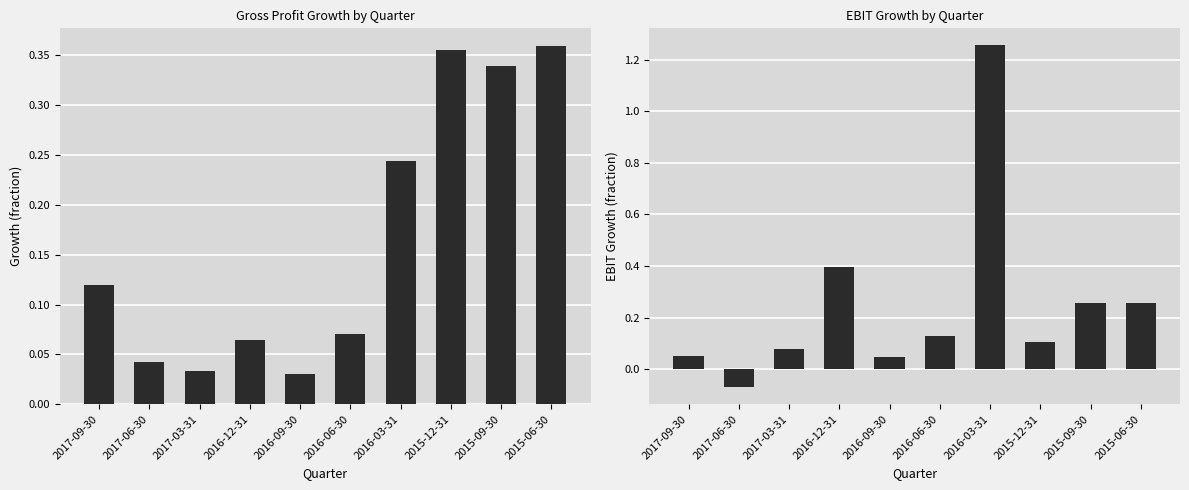

At 2017-03-31, list the series in order from largest to smallest.

EBIT Growth, Gross Profit Growth